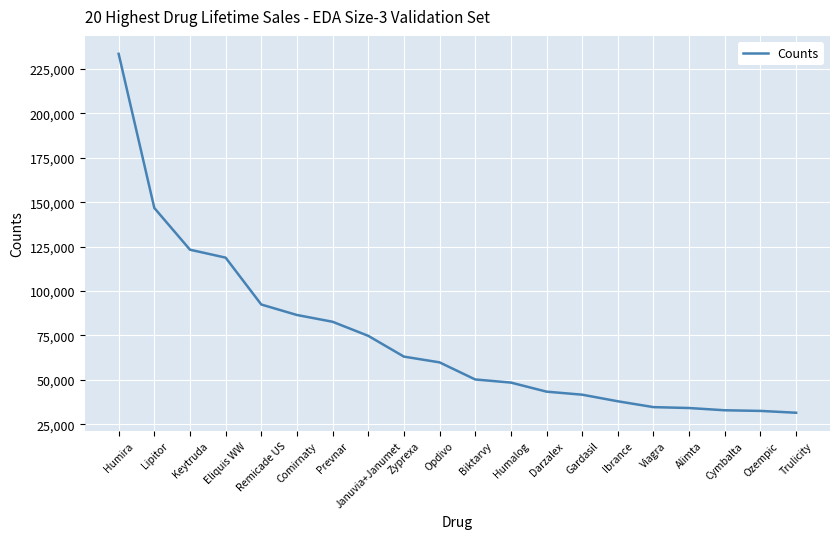

Does the chart have visible grid lines?

Yes